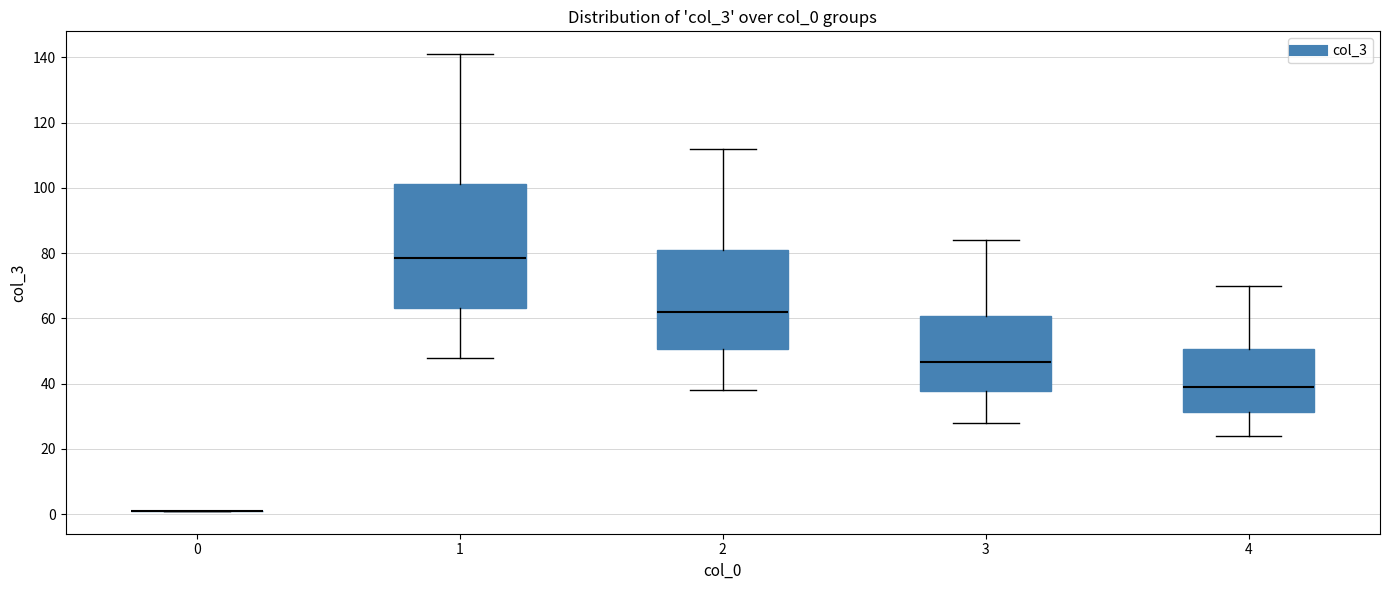

Reading left to right, transcribe this box plot: for each box, give where its median line is, the range the box spans, and where its two whiskers end, as read against the y-axis. The values are not printed on the chart, so give them approximately, as read against the axis.

0: box collapsed to a line at 2, whiskers 2 to 2
1: median 78, box 64 to 102, whiskers 48 to 142
2: median 62, box 50 to 82, whiskers 38 to 112
3: median 46, box 38 to 60, whiskers 28 to 84
4: median 40, box 32 to 50, whiskers 24 to 70